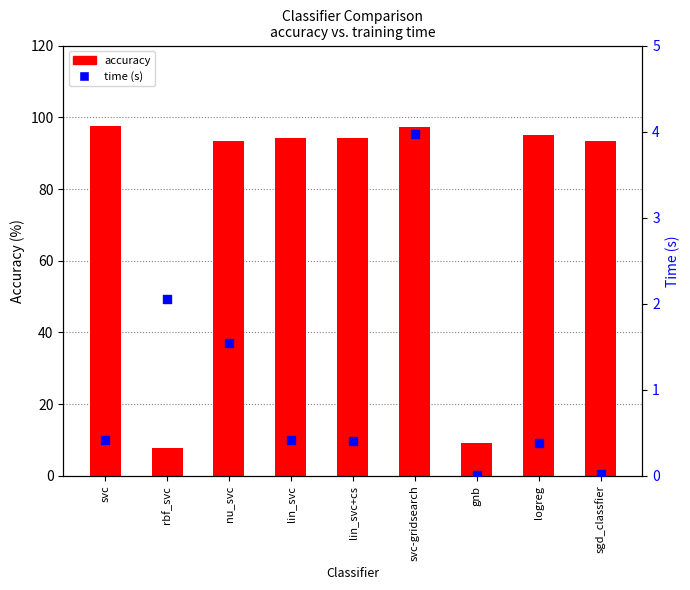

Which series has the widest spread of Y values?

accuracy